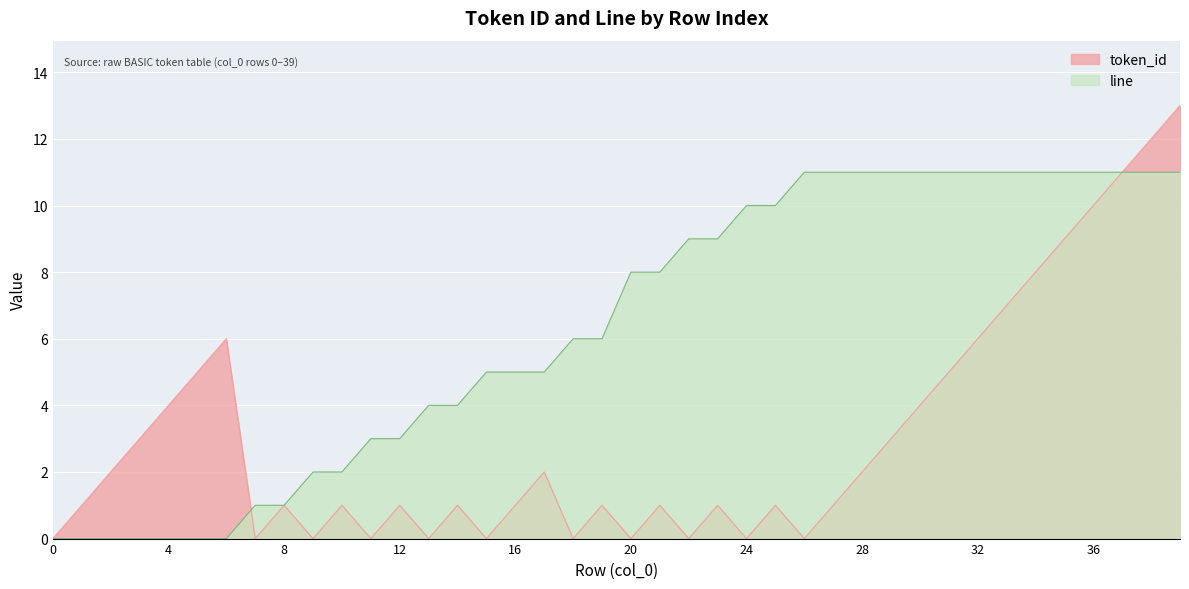

Between 6 and 34, which series saw the biggest shift?

line